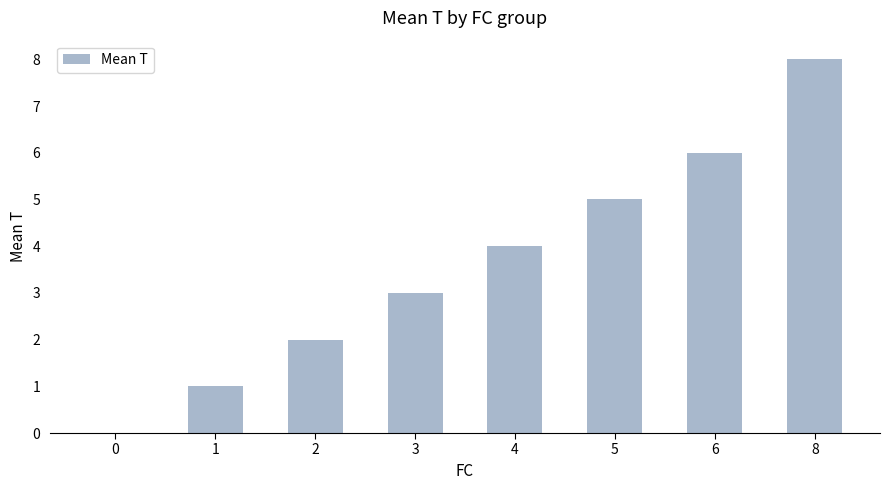

What is the greatest value displayed?

8